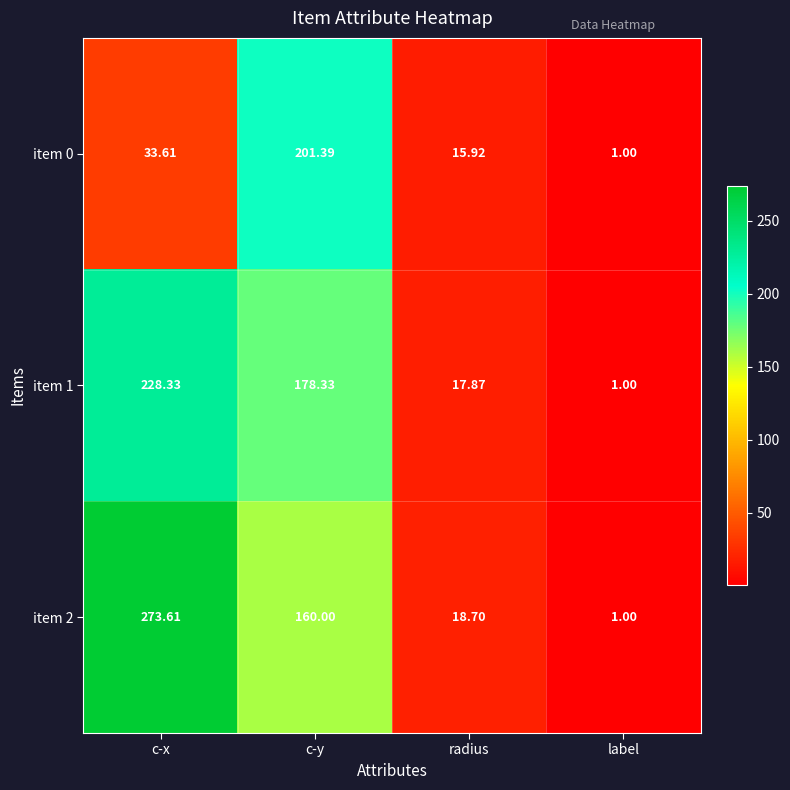

How many distinct data groups are displayed?

3